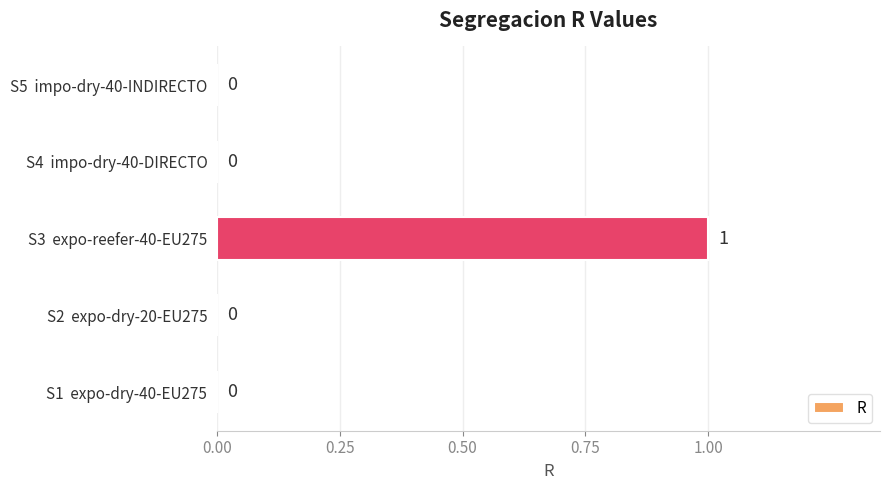

Reading bottom to top, what are all the values shown in this chart?

S1  expo-dry-40-EU275=0	S2  expo-dry-20-EU275=0	S3  expo-reefer-40-EU275=1	S4  impo-dry-40-DIRECTO=0	S5  impo-dry-40-INDIRECTO=0